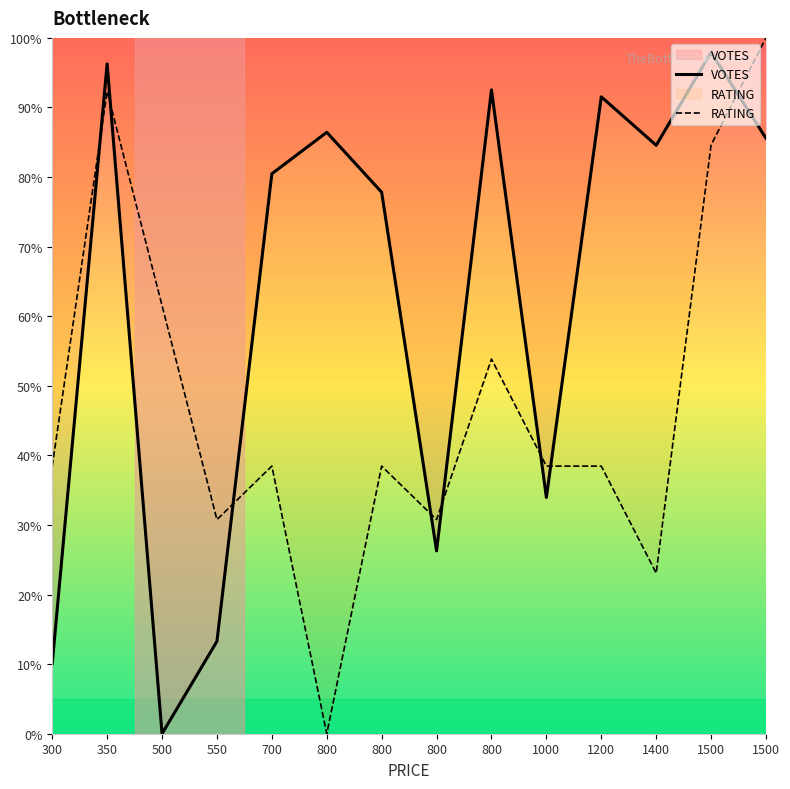

After their last crossing, which series has the higher values: RATING or VOTES?

RATING